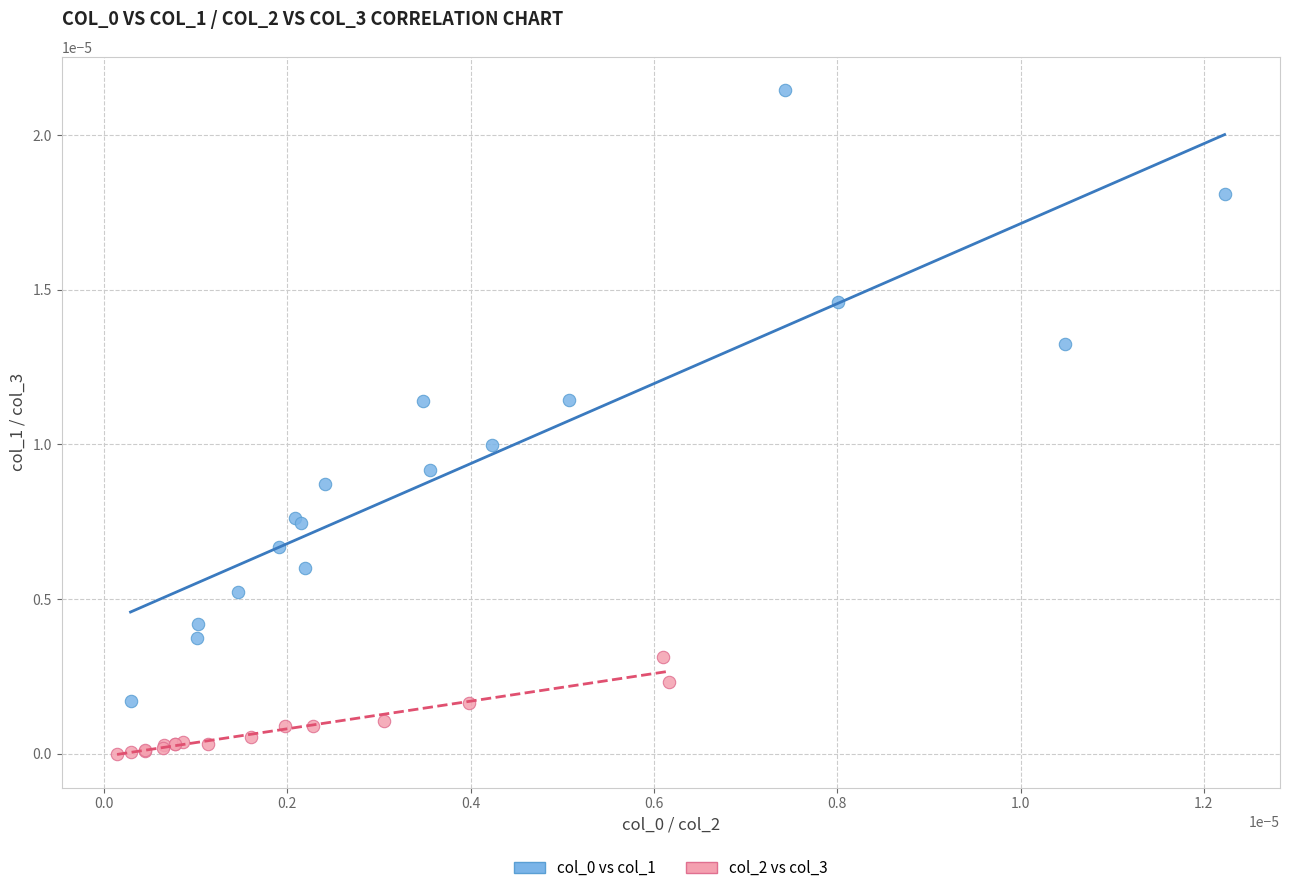

Which series contains the lowest Y value?

col_2 vs col_3